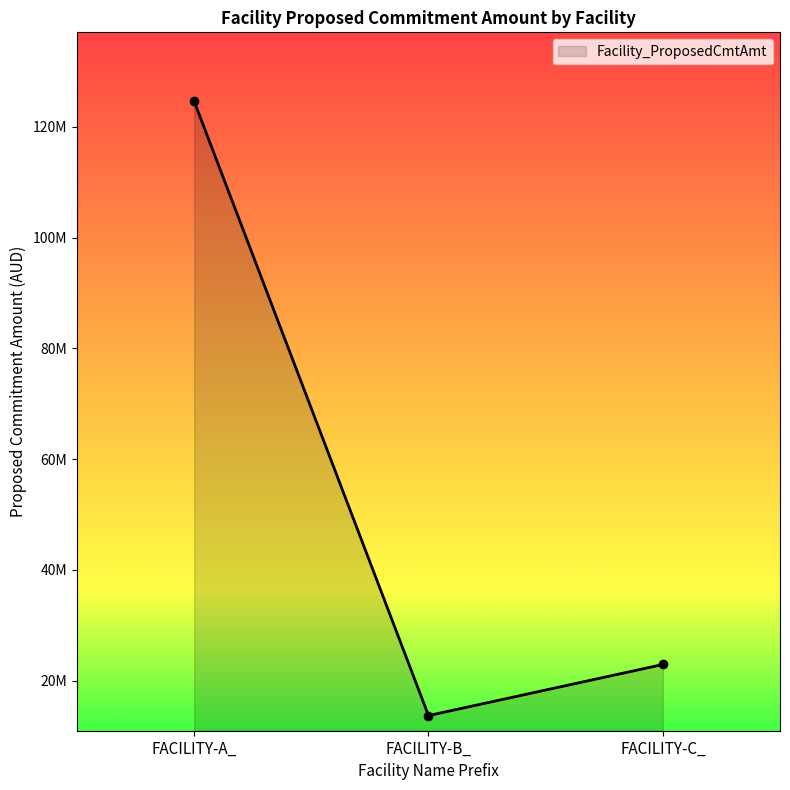

What is the value of the 3rd point from the left?

22912744.6